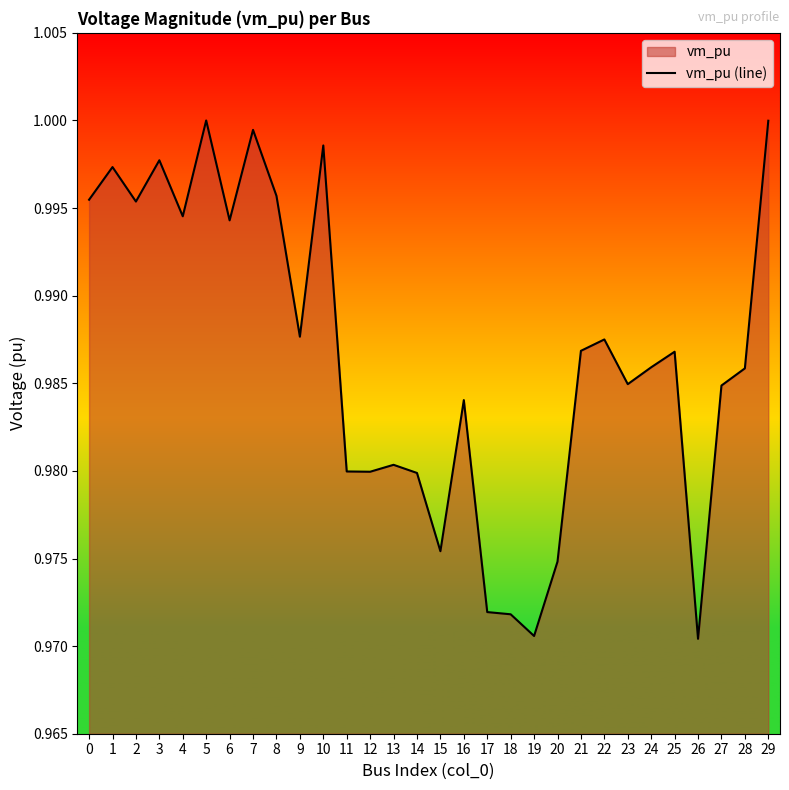

Reading left to right, what are all the values shown in this chart?

0=1.0	1=1.0	2=1.0	3=1.0	4=1.0	5=1.0	6=1.0	7=1.0	8=1.0	9=1.0	10=1.0	11=1.0	12=1.0	13=1.0	14=1.0	15=1.0	16=1.0	17=1.0	18=1.0	19=1.0	20=1.0	21=1.0	22=1.0	23=1.0	24=1.0	25=1.0	26=1.0	27=1.0	28=1.0	29=1.0